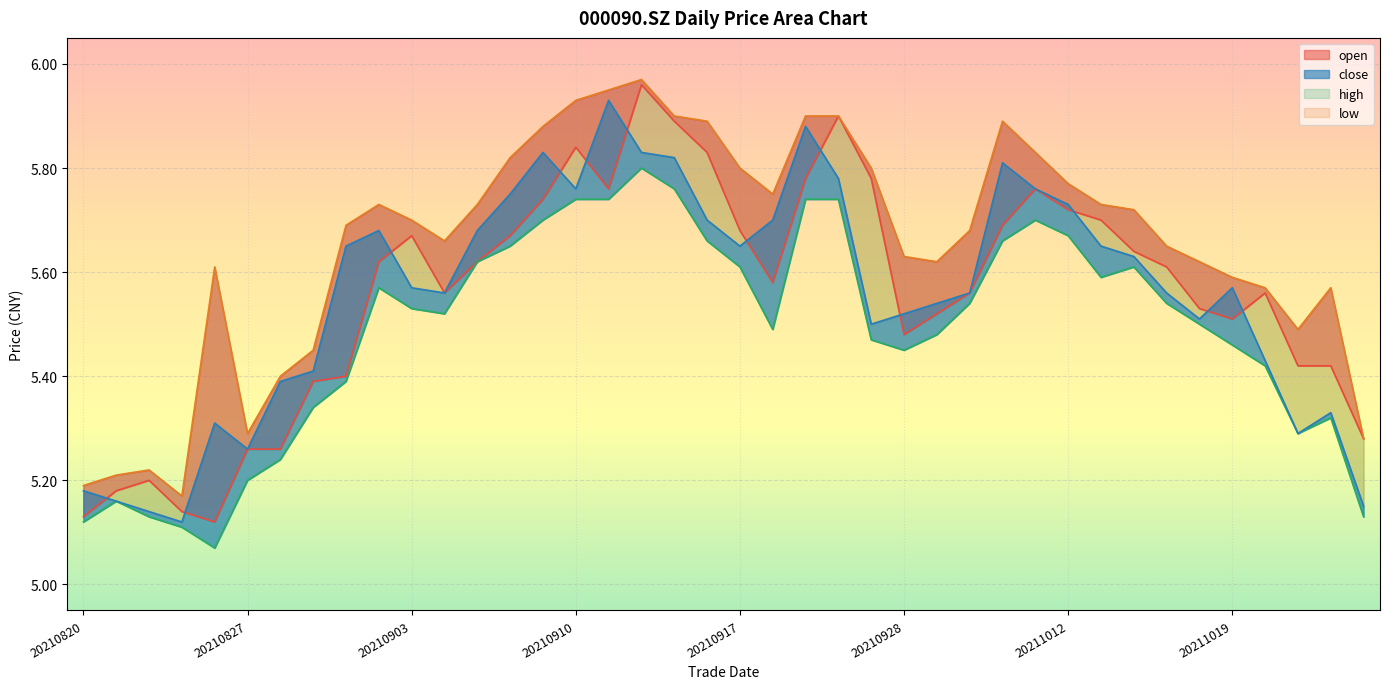

Rank the series by their maximum value, from lowest to highest.

low, close, open, high